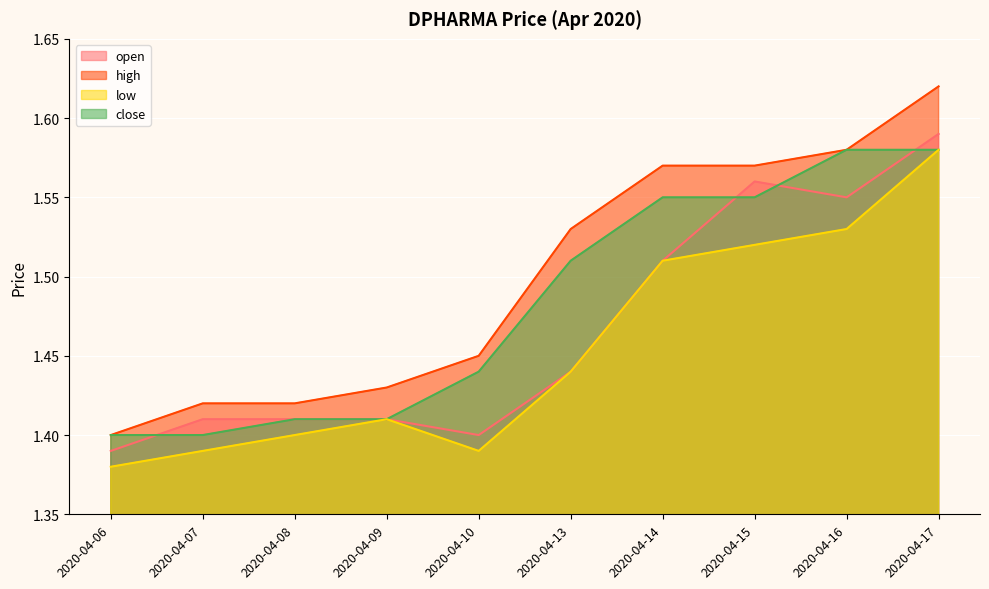

Reading left to right, extract all data points from this chart.

open: 2020-04-06=1.4	2020-04-07=1.4	2020-04-08=1.4	2020-04-09=1.4	2020-04-10=1.4	2020-04-13=1.4	2020-04-14=1.5	2020-04-15=1.6	2020-04-16=1.6	2020-04-17=1.6
high: 2020-04-06=1.4	2020-04-07=1.4	2020-04-08=1.4	2020-04-09=1.4	2020-04-10=1.4	2020-04-13=1.5	2020-04-14=1.6	2020-04-15=1.6	2020-04-16=1.6	2020-04-17=1.6
low: 2020-04-06=1.4	2020-04-07=1.4	2020-04-08=1.4	2020-04-09=1.4	2020-04-10=1.4	2020-04-13=1.4	2020-04-14=1.5	2020-04-15=1.5	2020-04-16=1.5	2020-04-17=1.6
close: 2020-04-06=1.4	2020-04-07=1.4	2020-04-08=1.4	2020-04-09=1.4	2020-04-10=1.4	2020-04-13=1.5	2020-04-14=1.6	2020-04-15=1.6	2020-04-16=1.6	2020-04-17=1.6